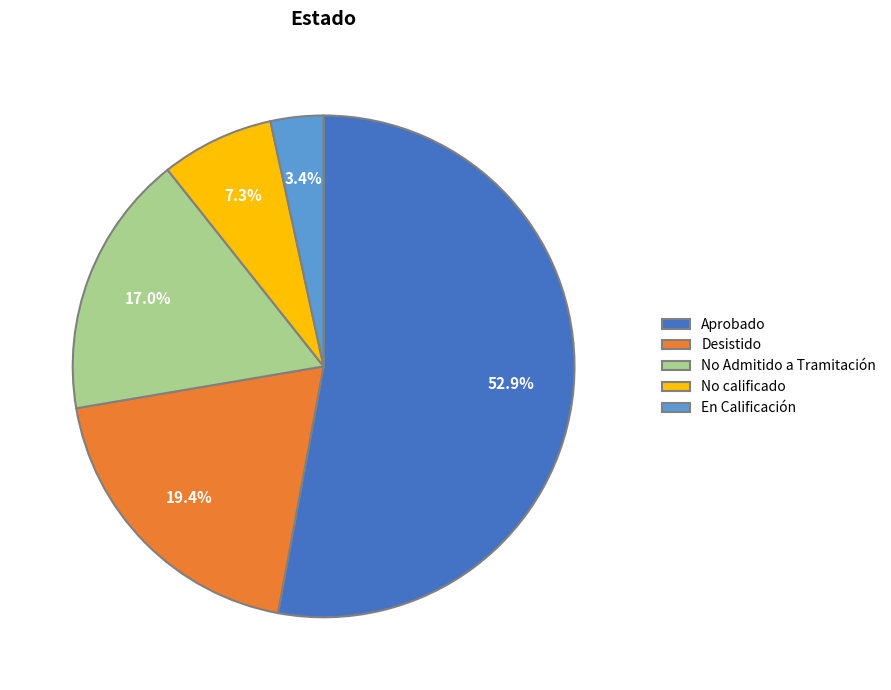

Does Aprobado represent more than half of the total?

Yes